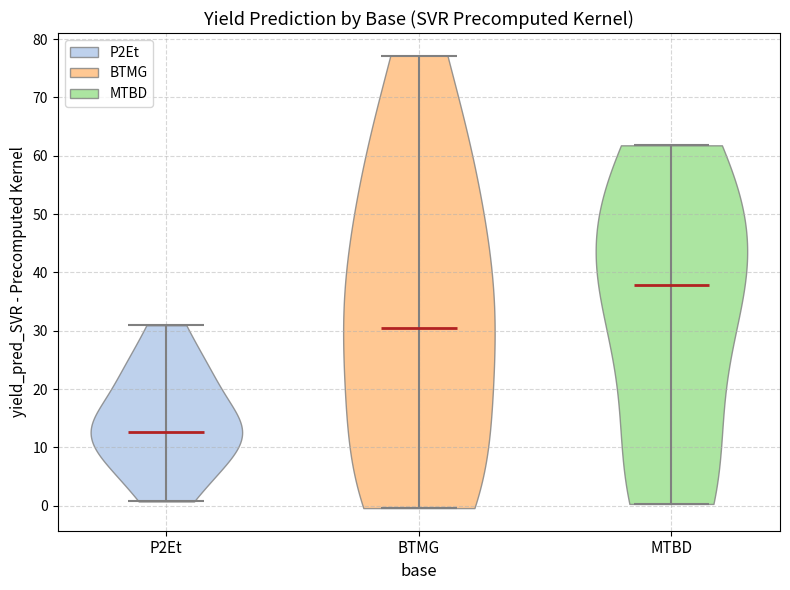

Reading left to right, read every violin against the y-axis: where its median line is, and the lowest and highest points it reaches. The values are not printed on the chart, so give them approximately, as read against the axis.

P2Et: median line 13, lowest point 1, highest point 31
BTMG: median line 30, lowest point 0, highest point 77
MTBD: median line 38, lowest point 0, highest point 62